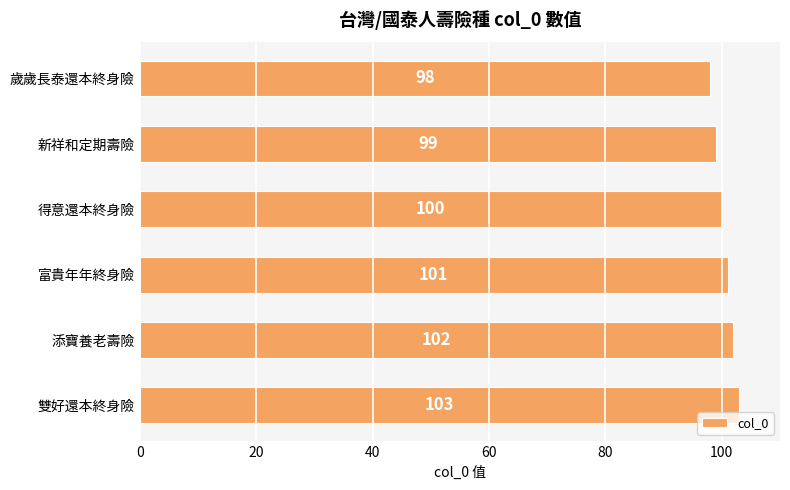

What is the label of the 3rd bar from the top?

得意還本終身險